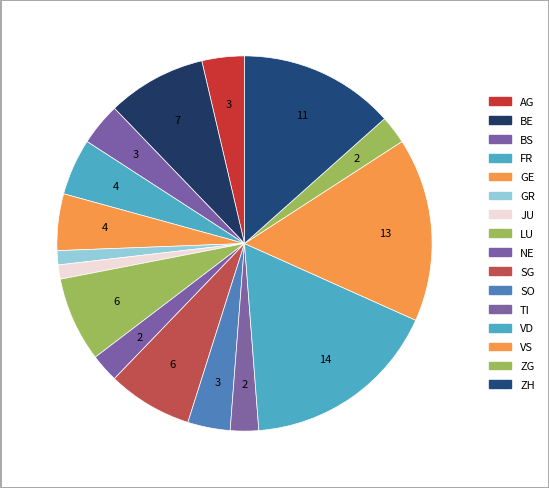

How many slices are in this pie chart?

16